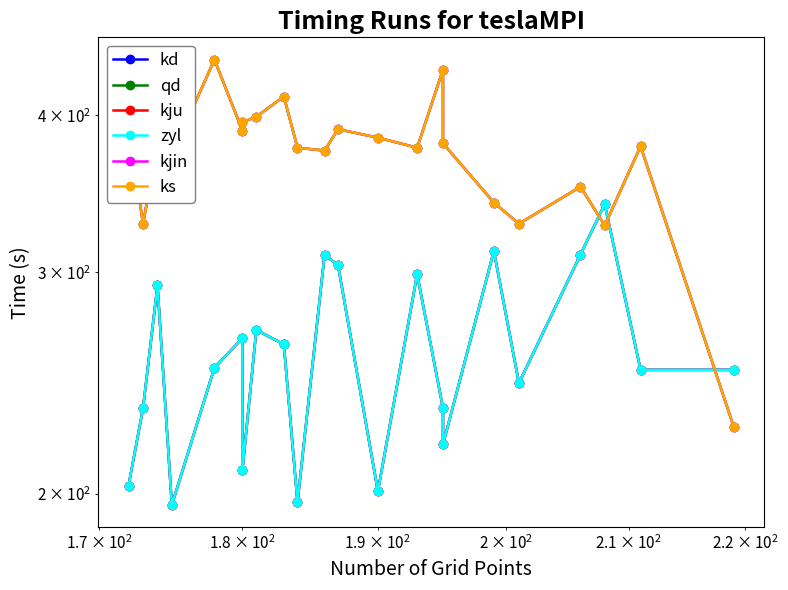

What are all the series names shown in the legend?

kd, qd, kju, zyl, kjin, ks